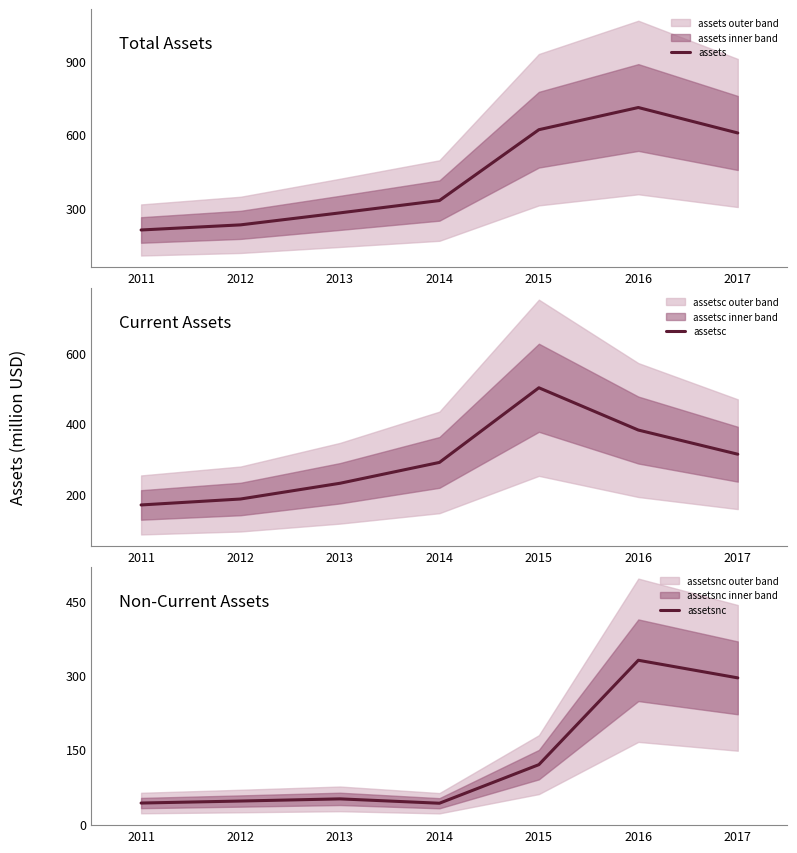

What is the value of the assetsc point at the 5th from the left?

500.2